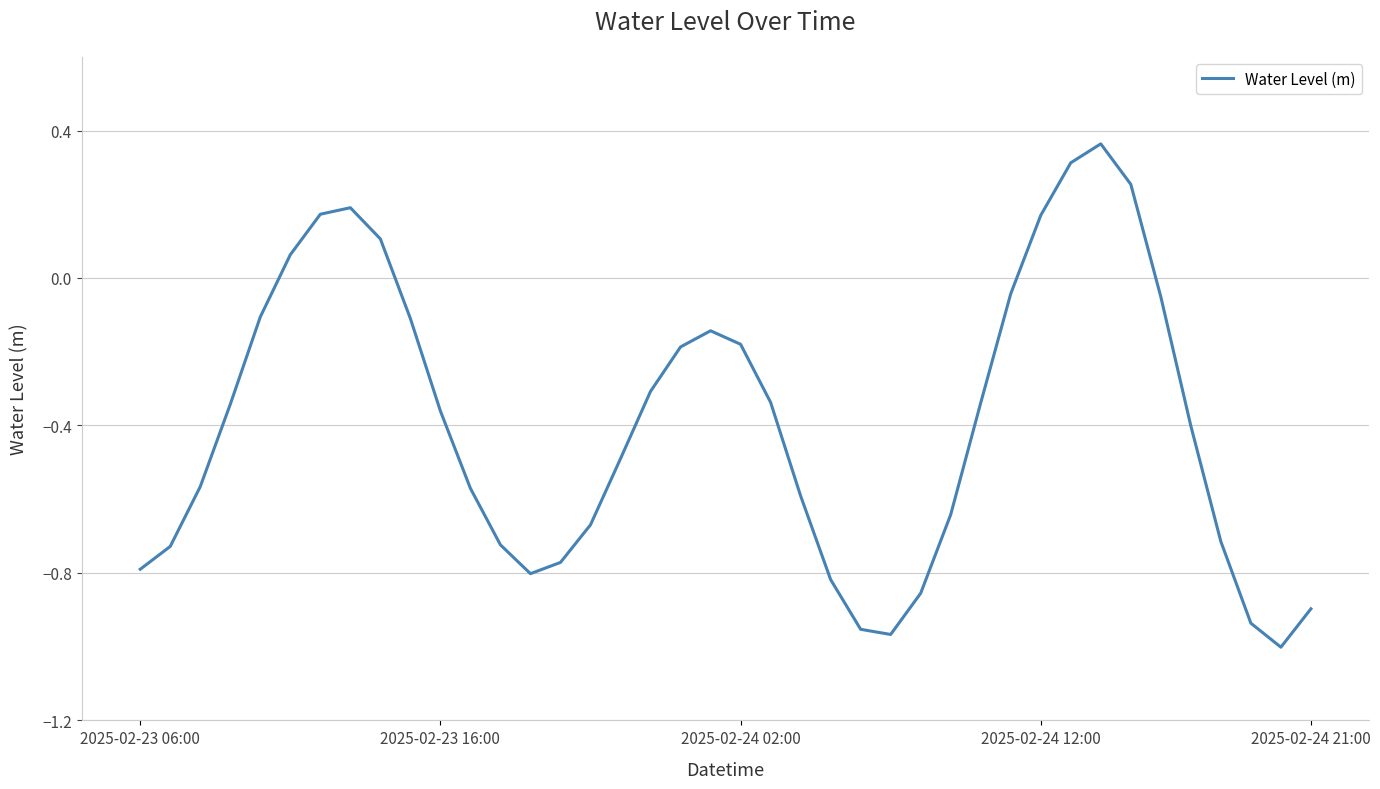

How many lines are shown in the chart?

1